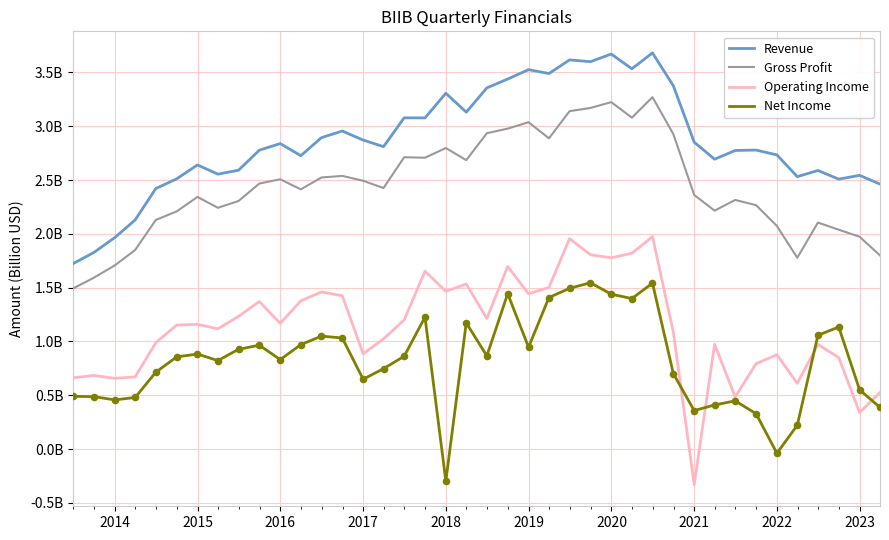

What are all the series names shown in the legend?

Revenue, Gross Profit, Operating Income, Net Income